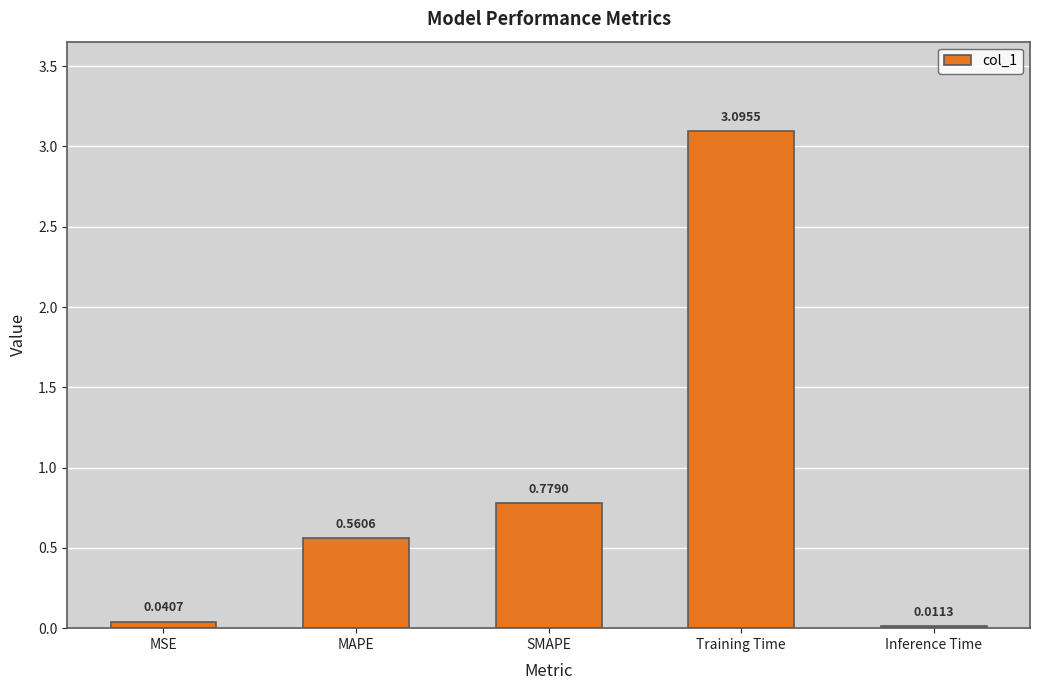

How many bars are there in total?

5